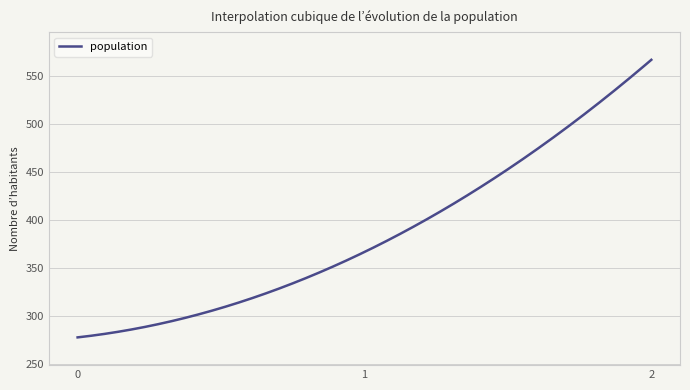

What is the minimum value shown in the chart?

277.8